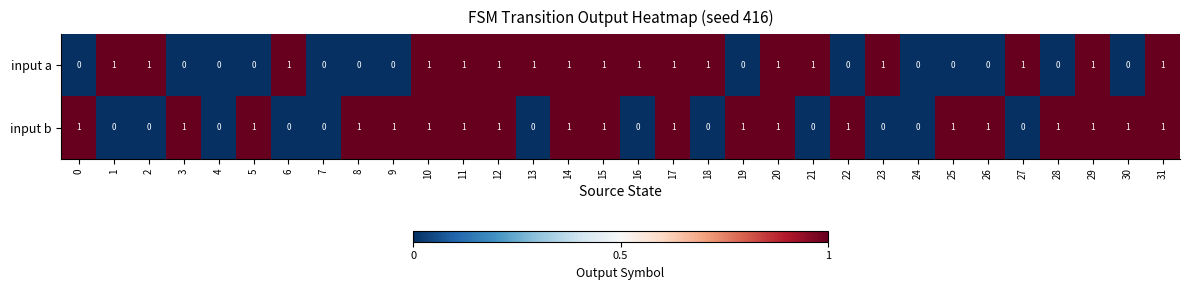

Rank the series by their average value, from lowest to highest.

input a, input b